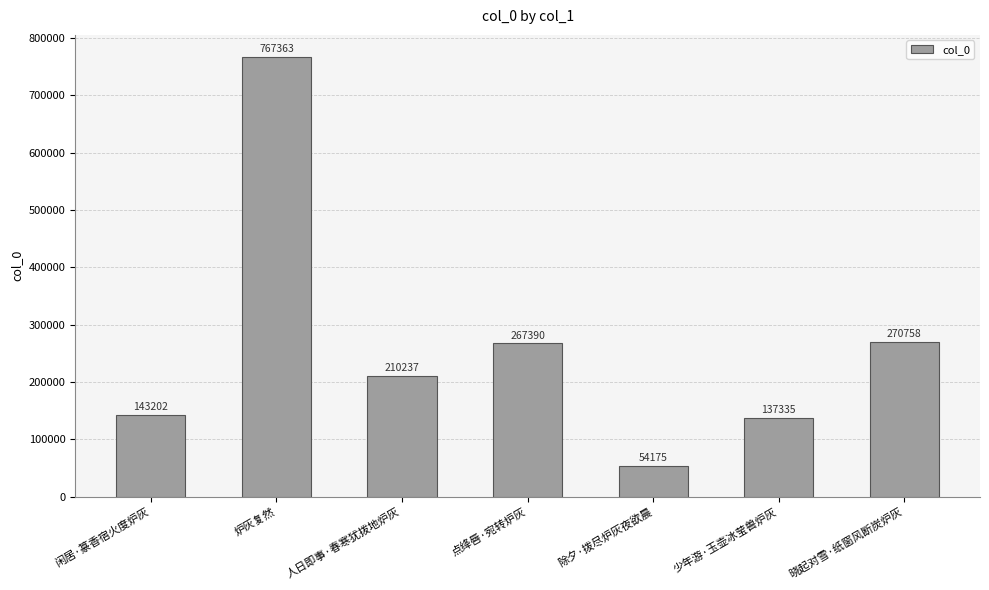

Which category has the lowest value across all series?

除夕·拨尽炉灰夜欲晨